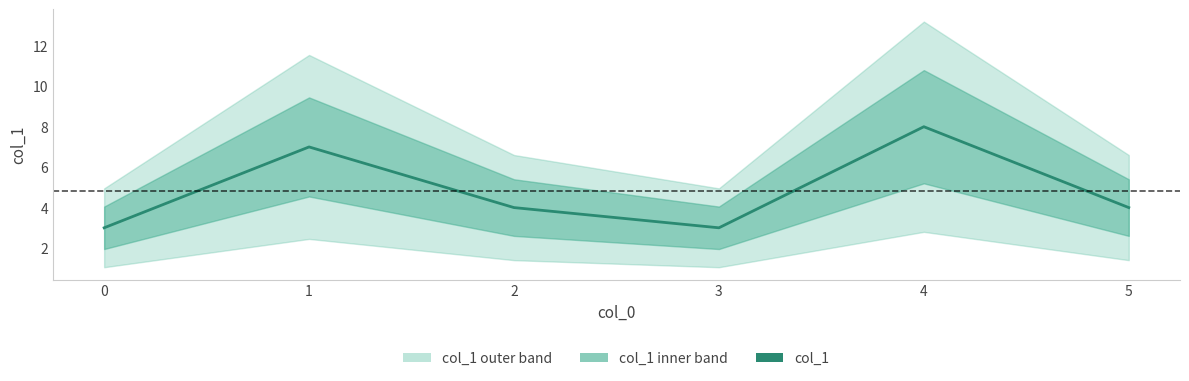

List the labels in order of value, smallest first.

0, 3, 2, 5, 1, 4